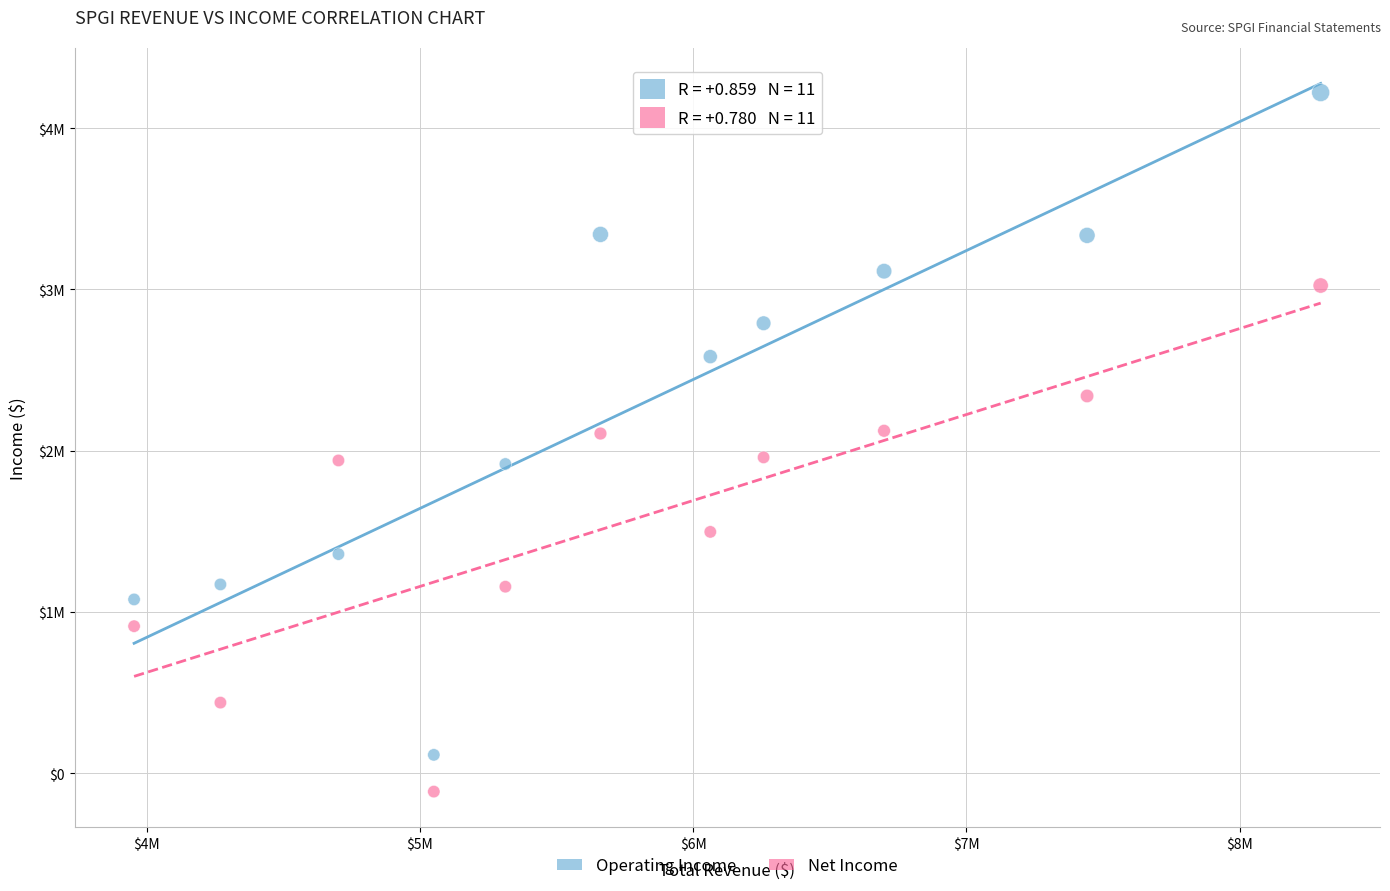

What are all the series names shown in the legend?

Operating Income, Net Income